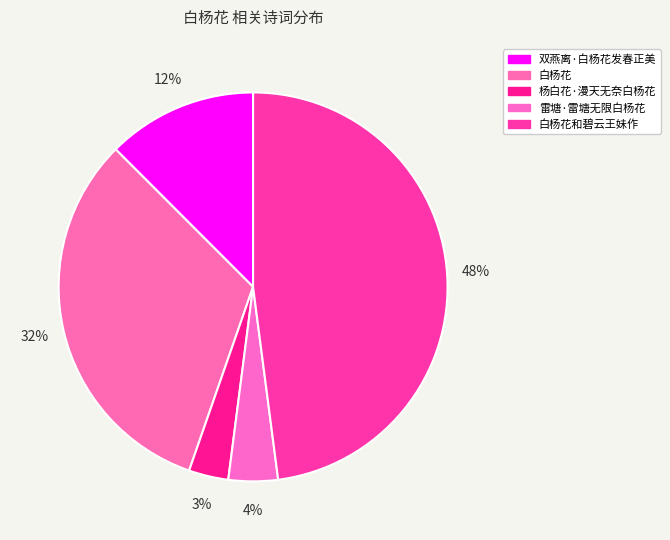

To the nearest percent, what is the difference between the 杨白花·漫天无奈白杨花 and 白杨花和碧云王妹作 slice percentages?

45%